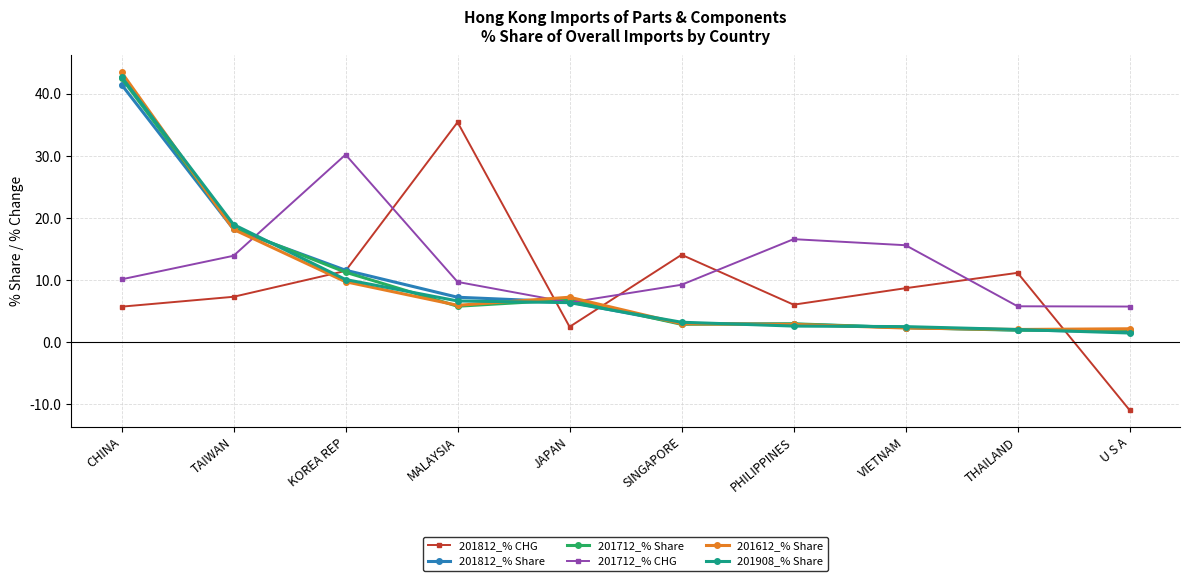

Where does the 201908_% Share series first go above 6?

CHINA